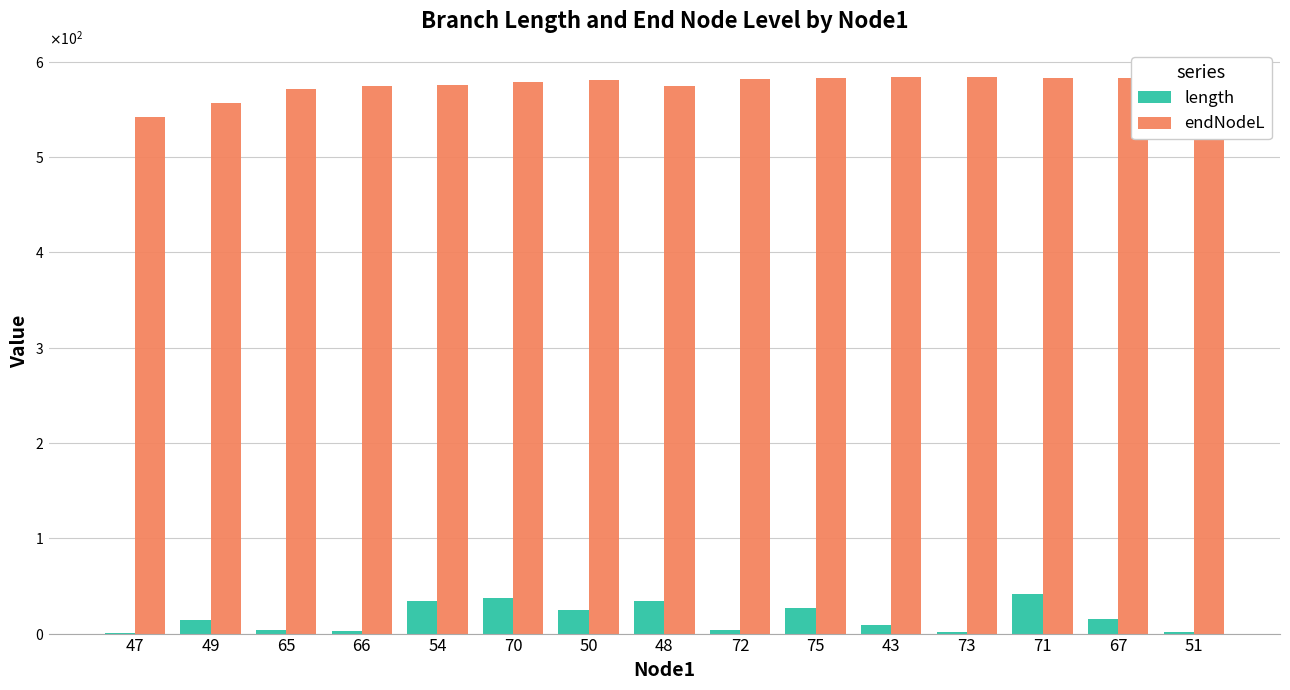

How many data points does each series have?

15